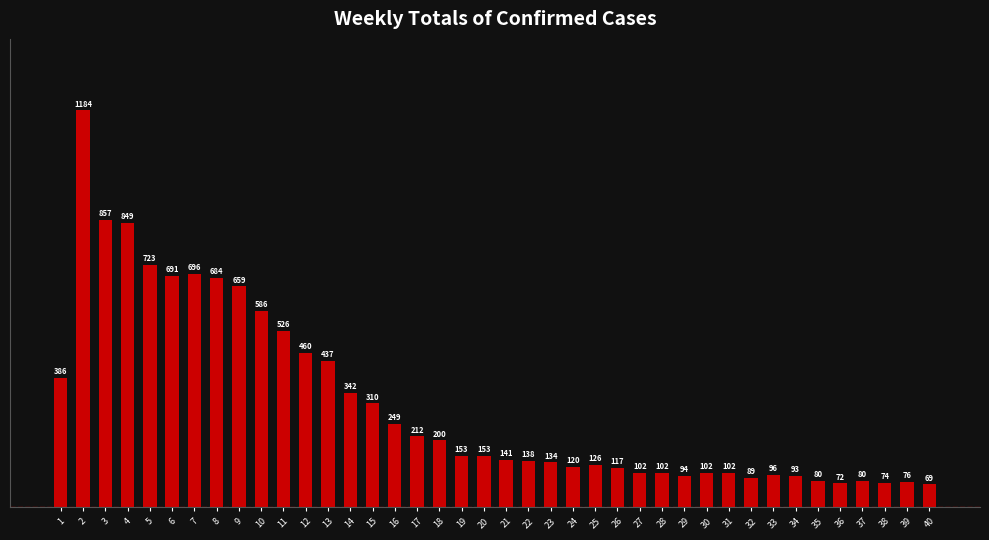

How many data points are less than 153?

20